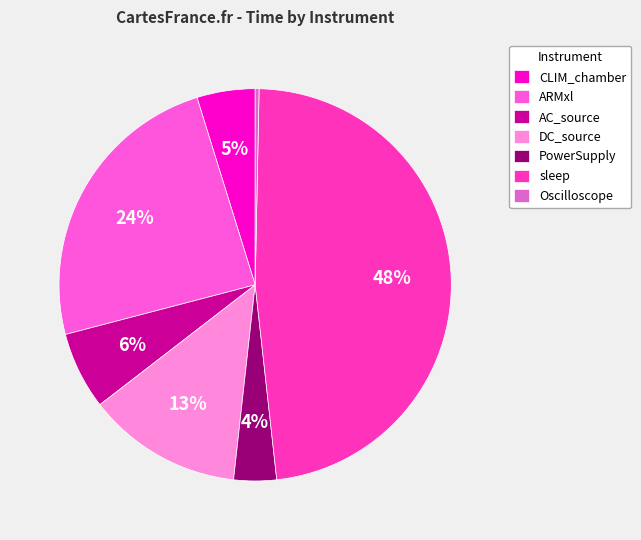

Is there a majority slice in this chart?

No